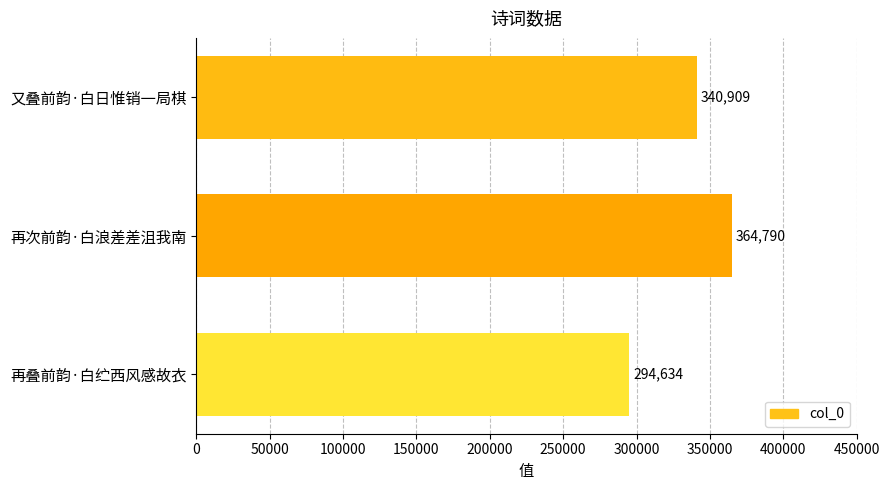

Rank the categories by value from highest to lowest.

再次前韵·白浪差差沮我南, 又叠前韵·白日惟销一局棋, 再叠前韵·白纻西风感故衣